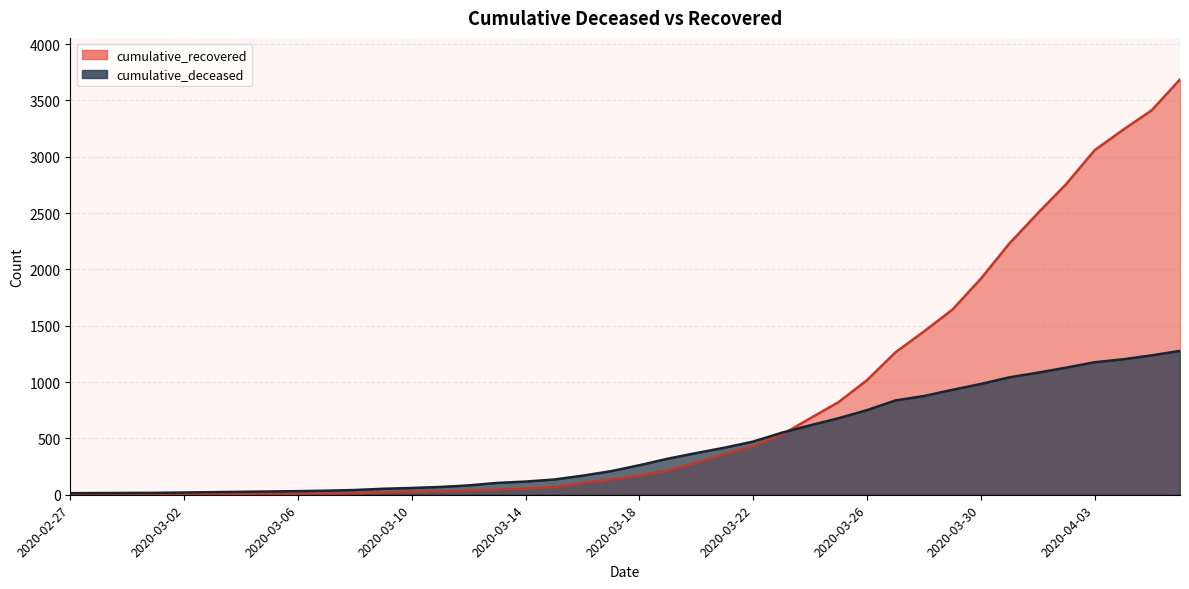

Where is cumulative_deceased nearest to the value 645?

2020-03-24